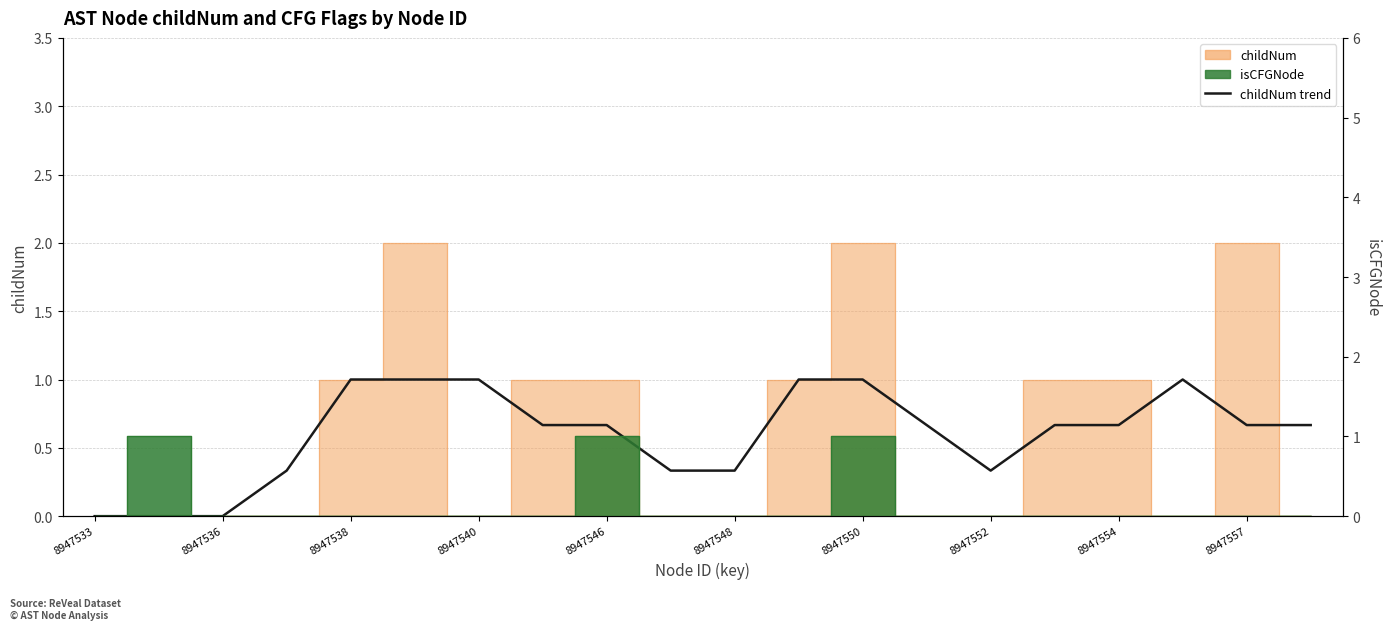

How many points are higher than both their immediate neighbors (excluding endpoints)?

1